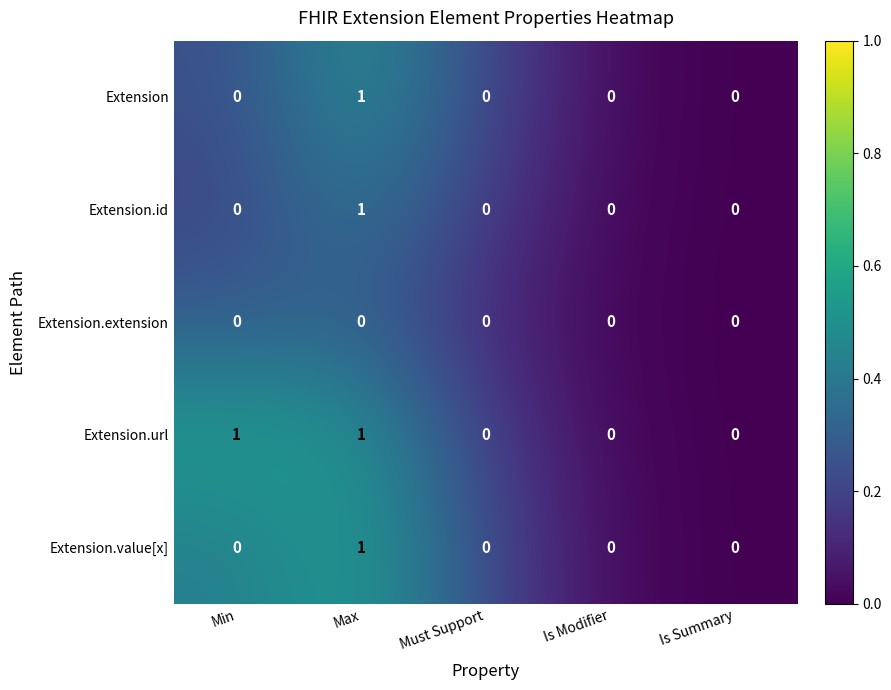

Reading right to left, list all the values displayed in this chart.

Extension: 0	0	0	1	0
Extension.id: 0	0	0	1	0
Extension.extension: 0	0	0	0	0
Extension.url: 0	0	0	1	1
Extension.value[x]: 0	0	0	1	0